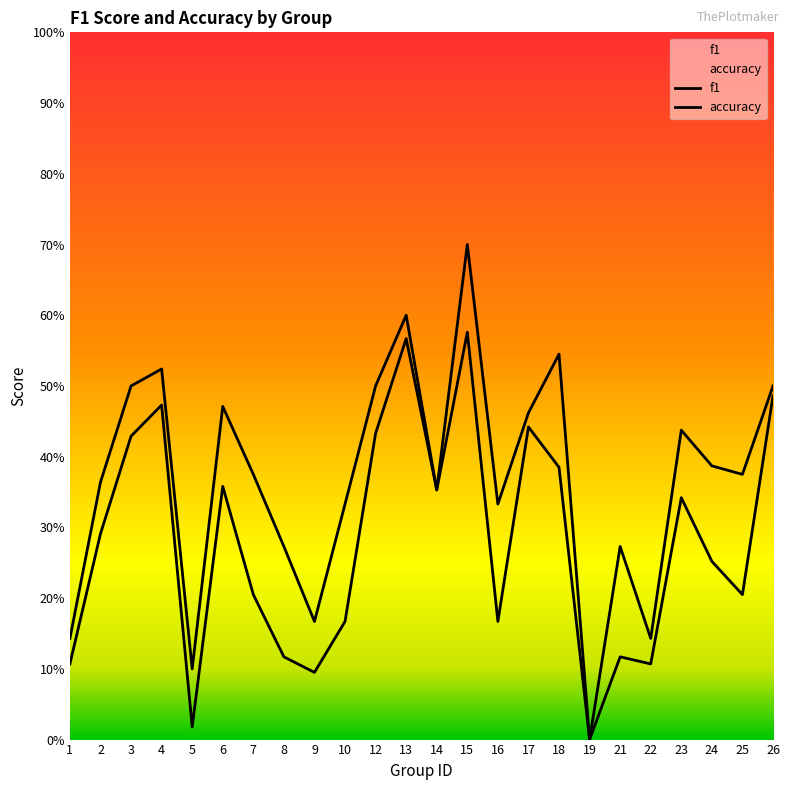

List the labels in order of accuracy value, largest first.

15, 13, 18, 4, 3, 12, 26, 6, 17, 23, 24, 7, 25, 2, 14, 10, 16, 8, 21, 9, 1, 22, 5, 19